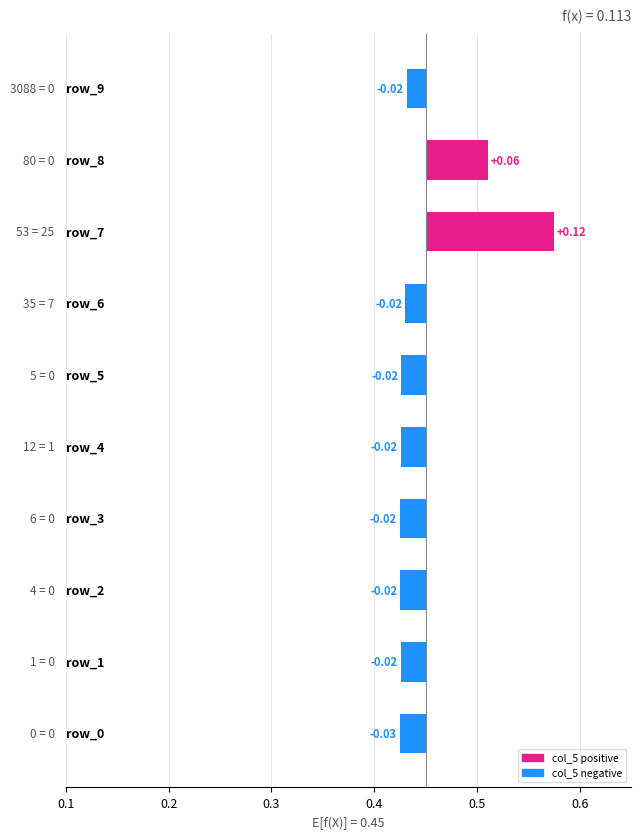

Are the bars grouped side by side (vs. stacked)?

No